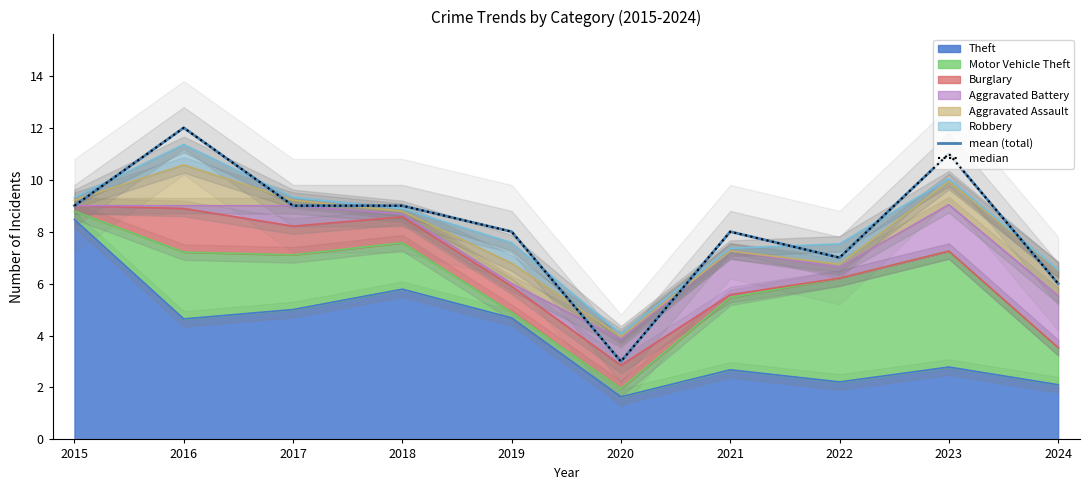

What is the sum of the mean (total) values at 2020 and 2024?

9